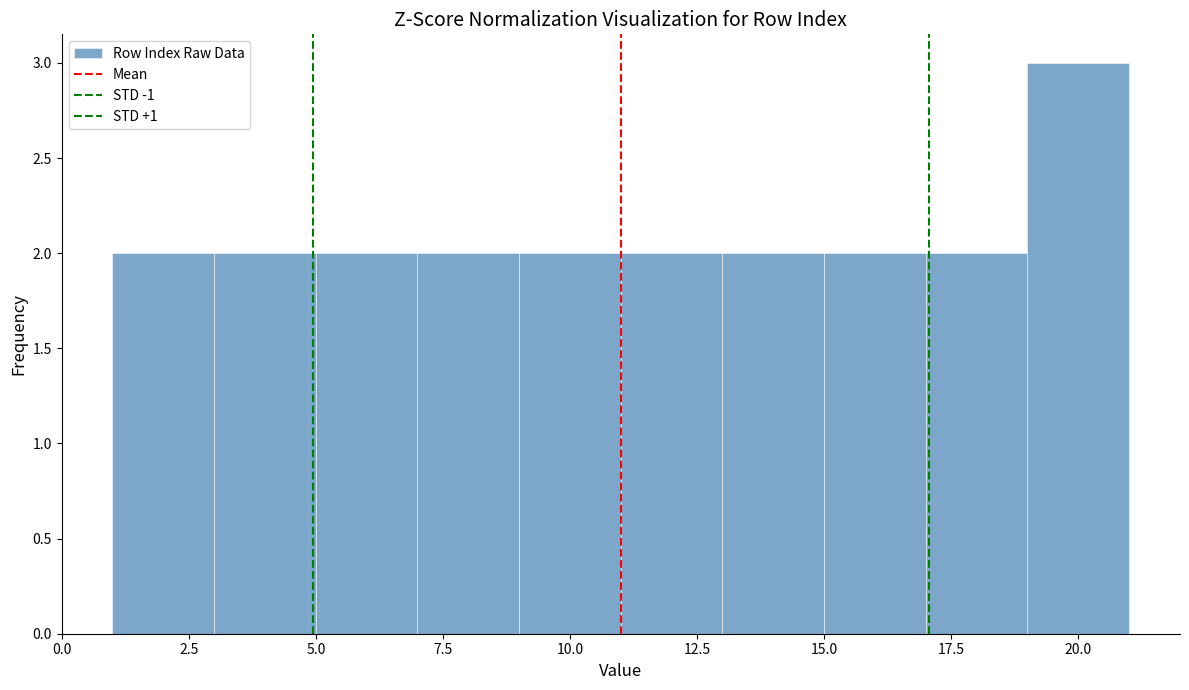

What is the height of the bar covering 11 to 13 on the x-axis? The values are not printed on the chart, so give them approximately, as read against the axis.

2